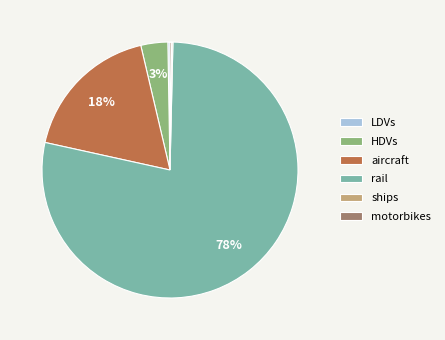

To the nearest percent, what is the average slice percentage?

17%